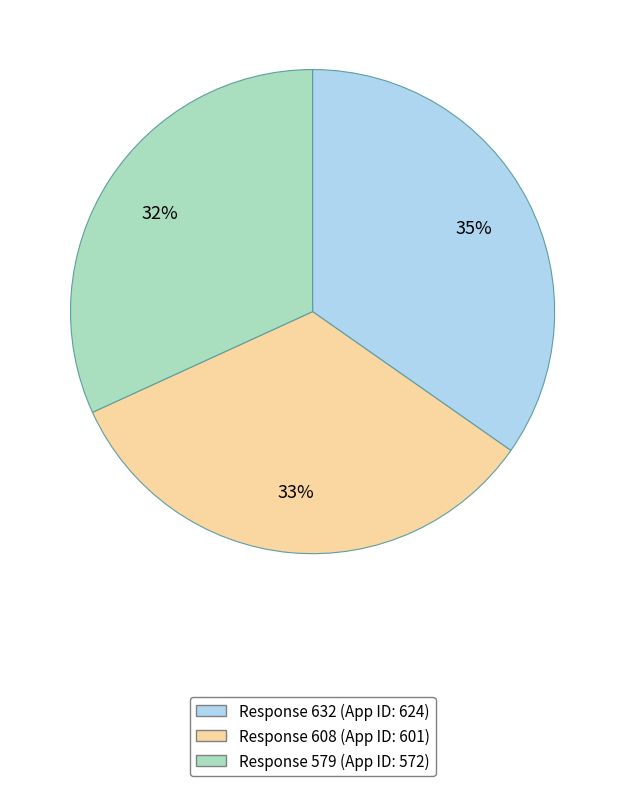

How many slices are in this pie chart?

3